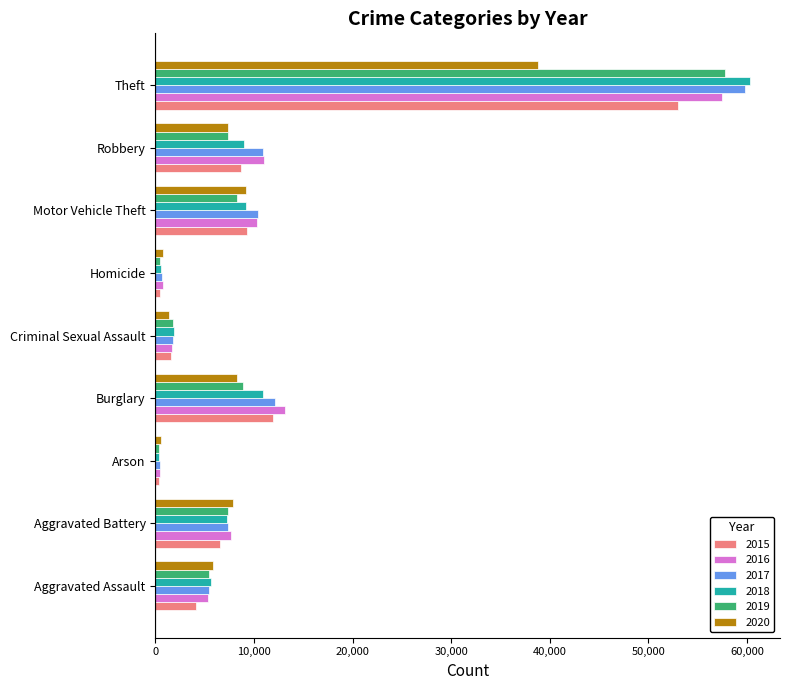

Which series has the widest spread of values?

2018